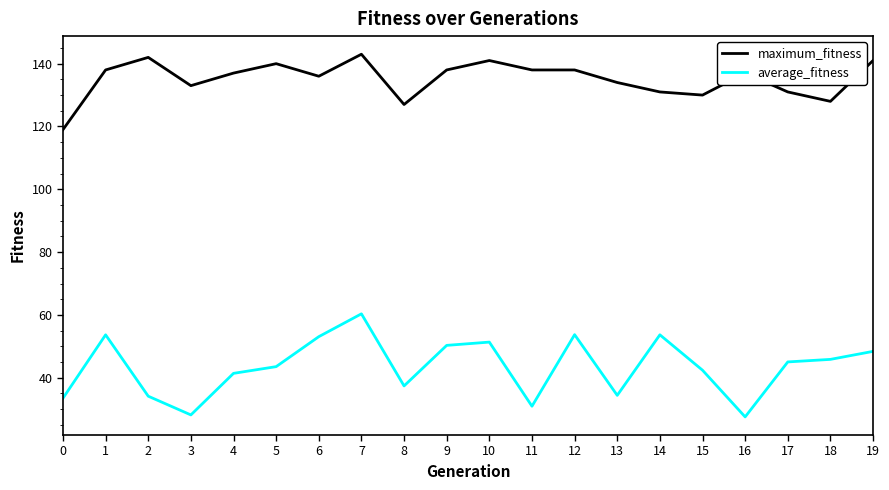

True or false: maximum_fitness and average_fitness cross at least once.

False